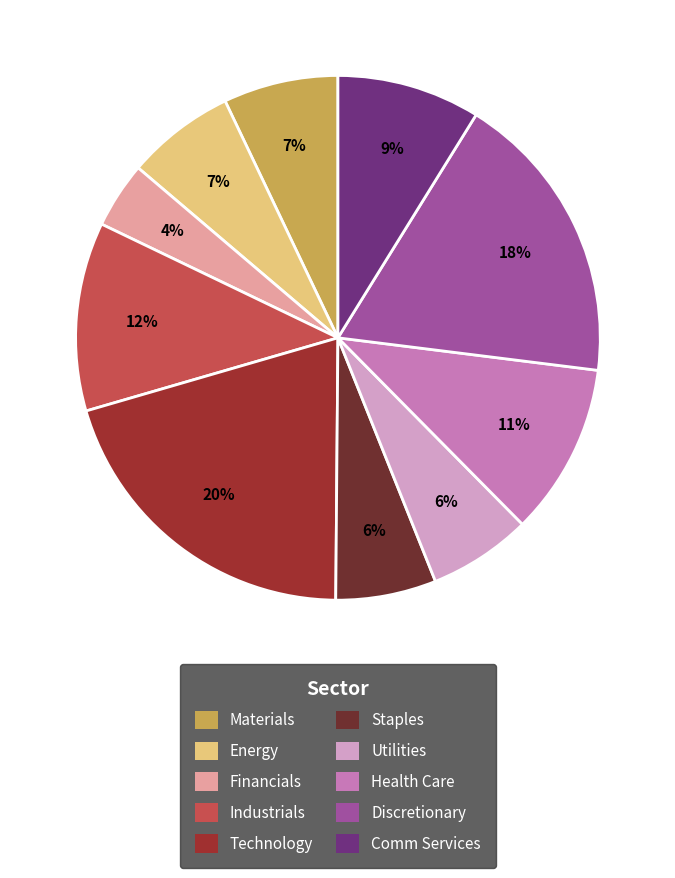

Which has a higher value, Technology or Health Care?

Technology